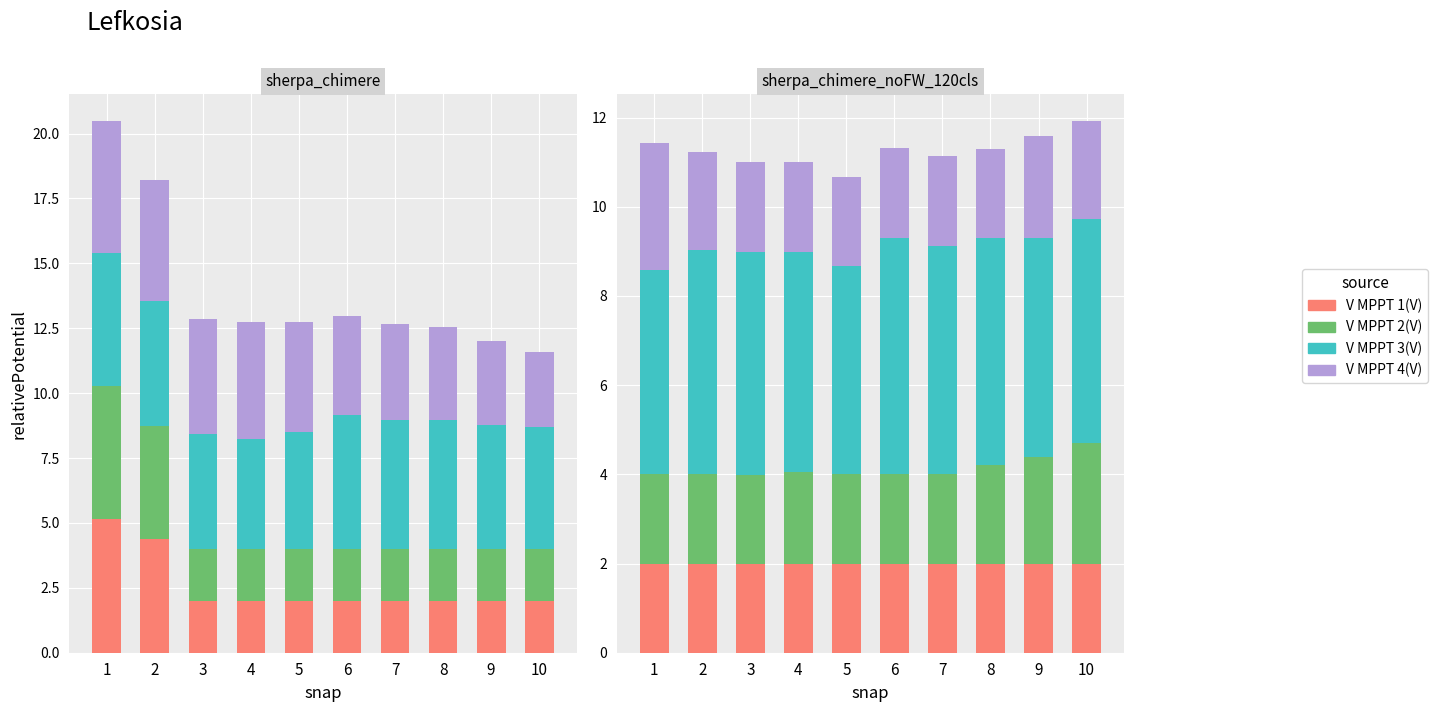

True or false: V MPPT 3(V) has a value of 6.8 at 8.

False